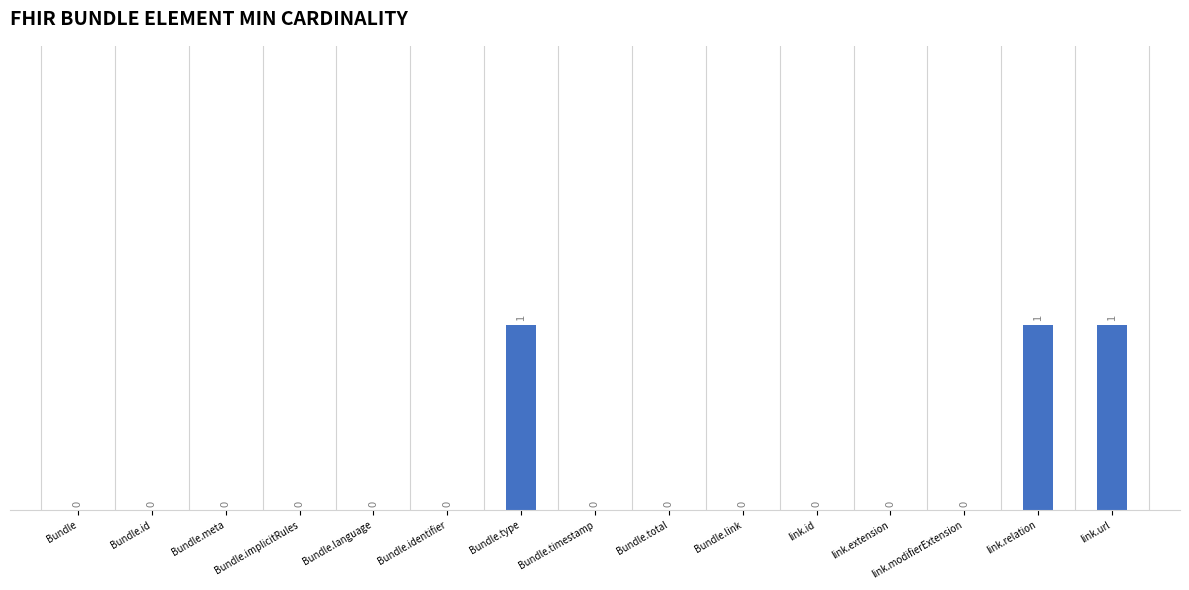

How many categories are shown in the chart?

15